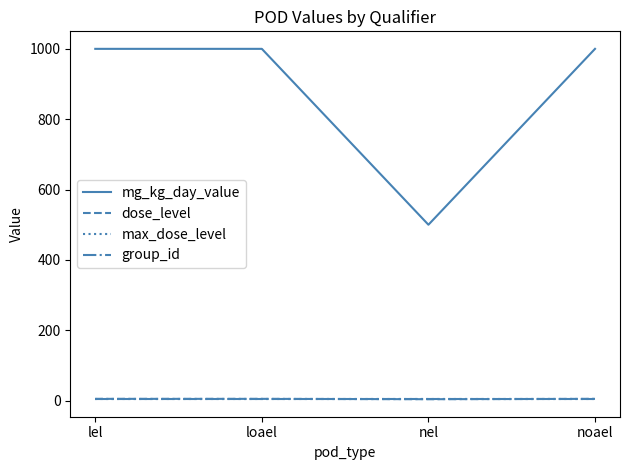

True or false: mg_kg_day_value has a value of 1000 at noael.

True